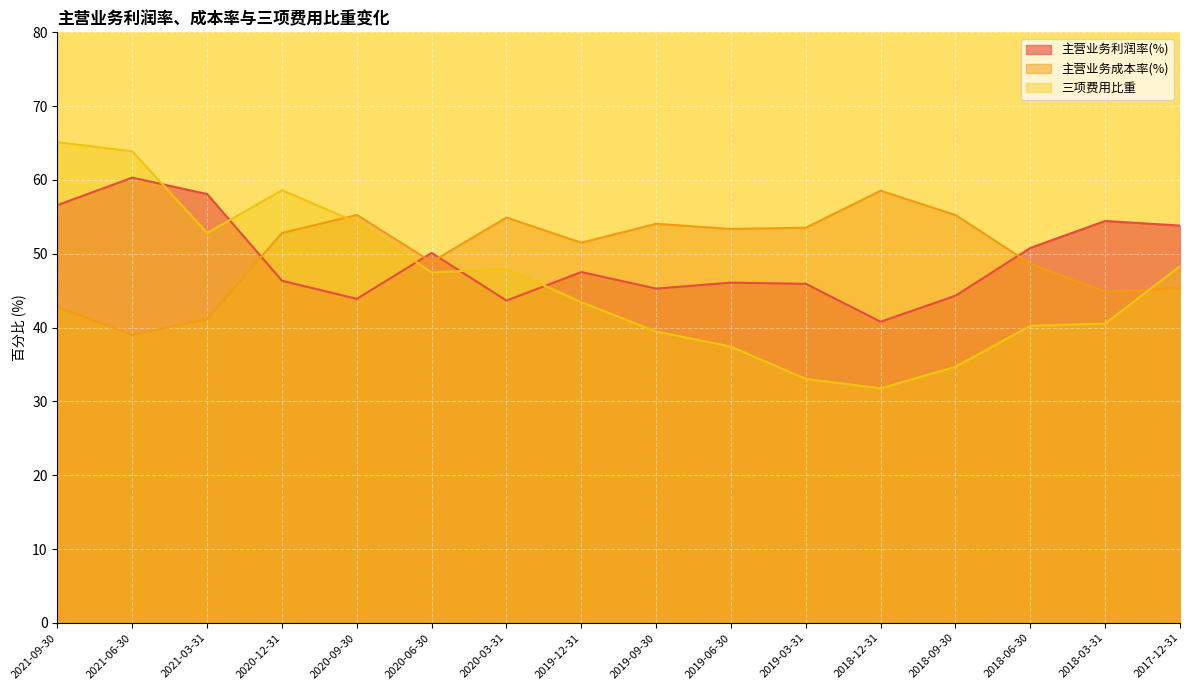

At which label does 主营业务成本率(%) reach its minimum?

2021-06-30